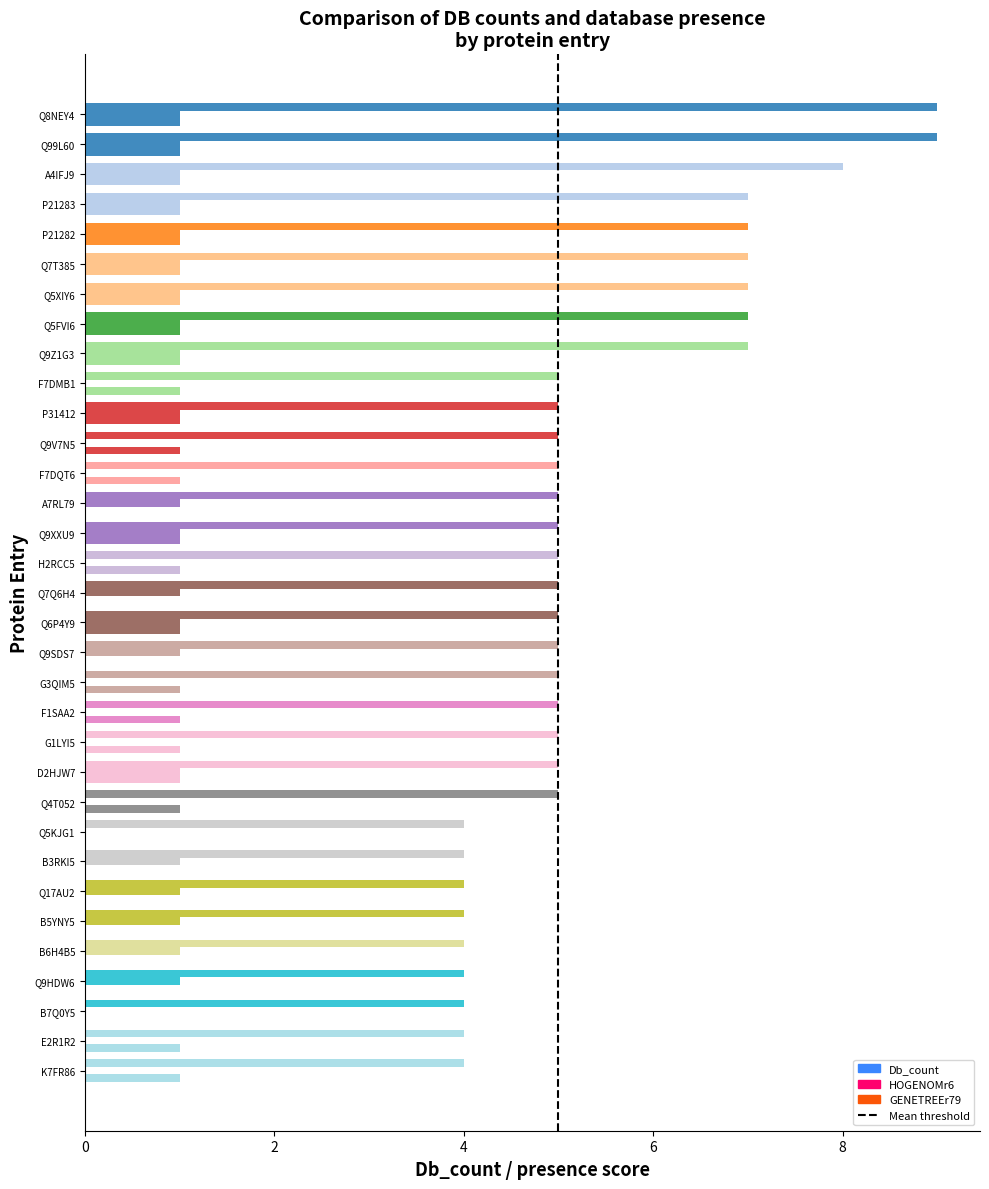

At which label does GENETREEr79 reach its peak?

Q8NEY4